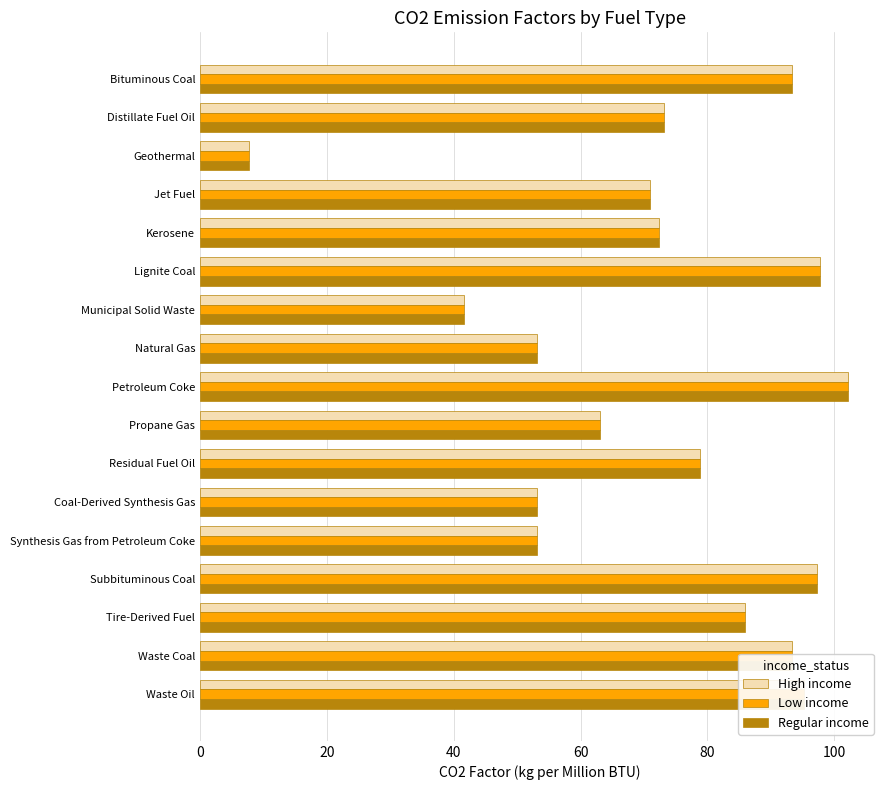

At which category does the chart reach its minimum across all series?

Geothermal